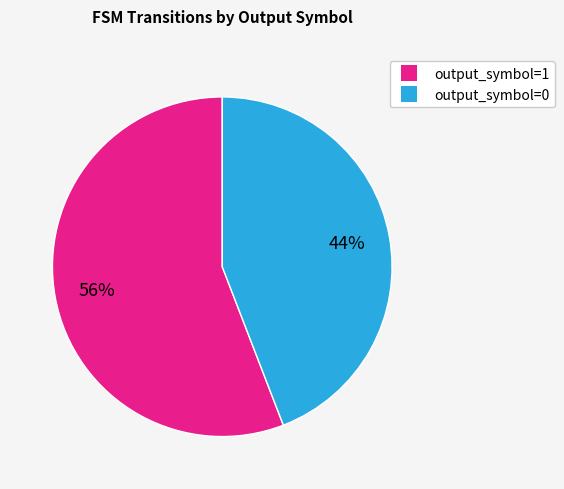

What is the majority slice?

output_symbol=1